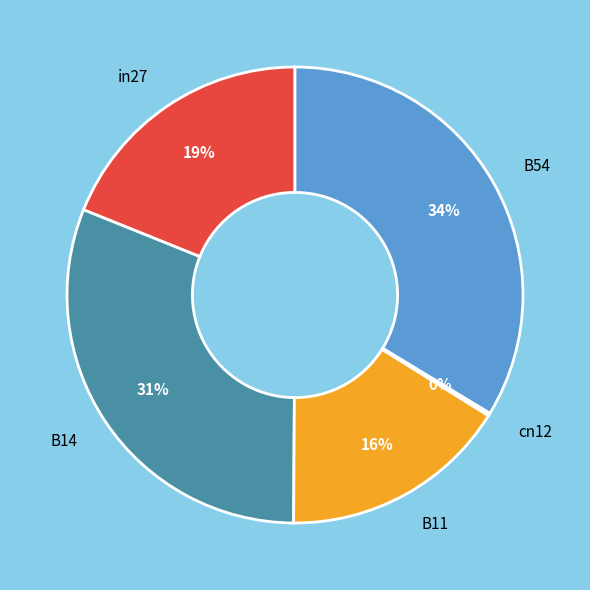

Do in27 and B54 together represent more than half of the pie?

Yes